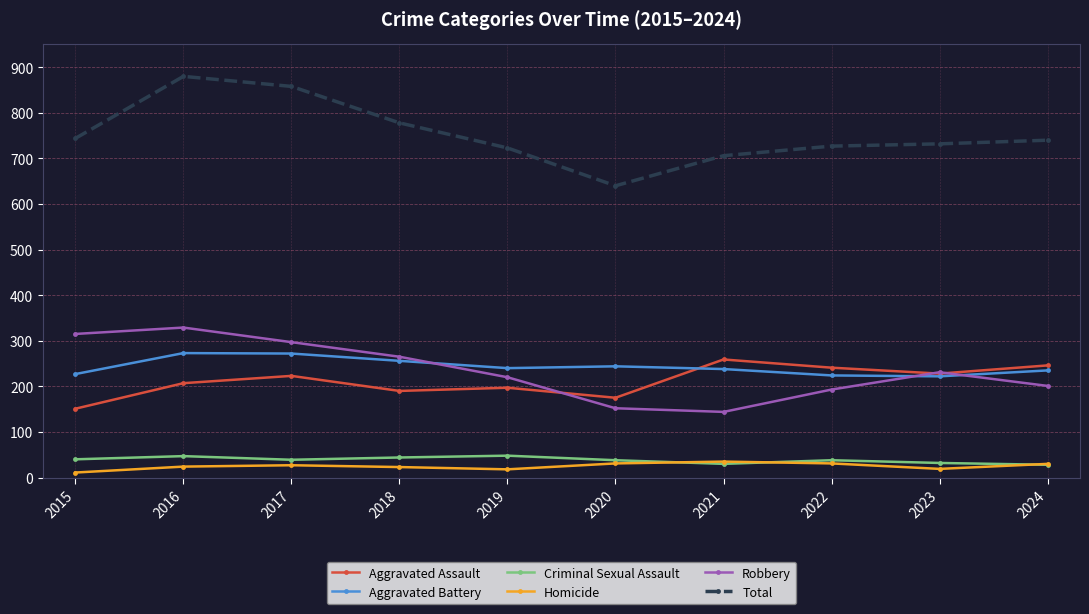

At 2018, list the series in order from smallest to largest.

Homicide, Criminal Sexual Assault, Aggravated Assault, Aggravated Battery, Robbery, Total